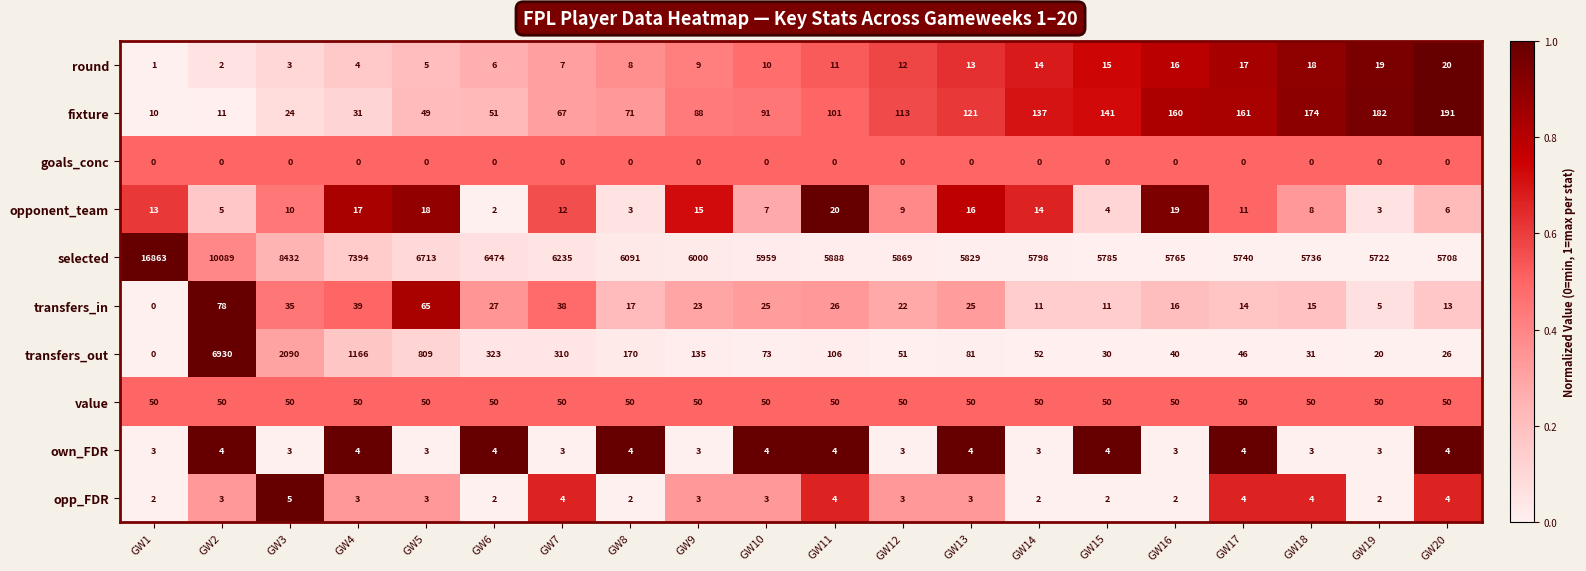

What is the maximum value shown in the chart?

16863